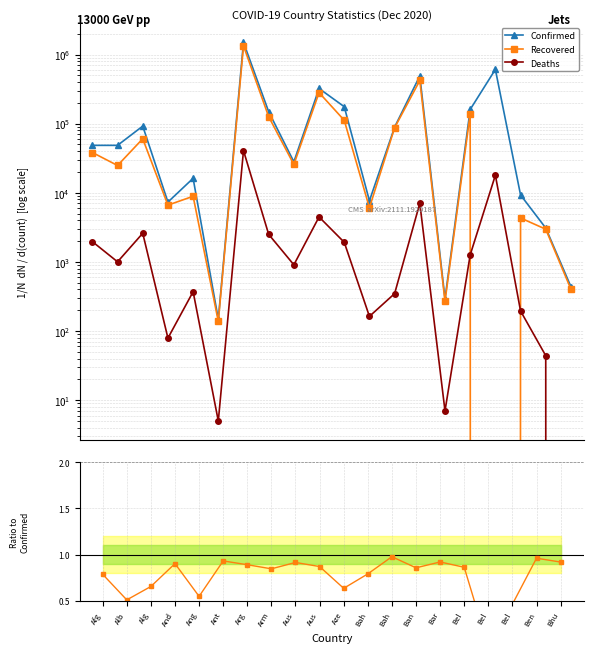

The value of Deaths×10/Confirmed at Bel is 0.3. True or false?

True